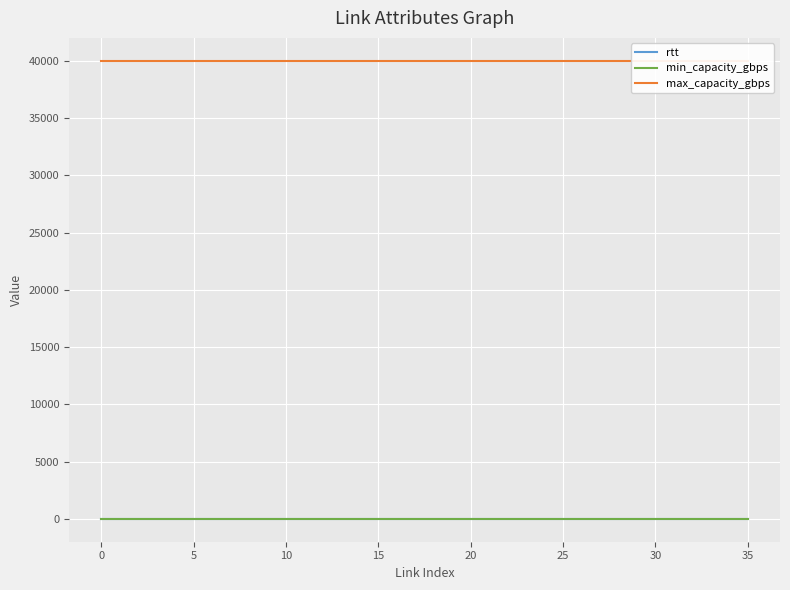

True or false: rtt has more than 0 points higher than both neighbors.

False